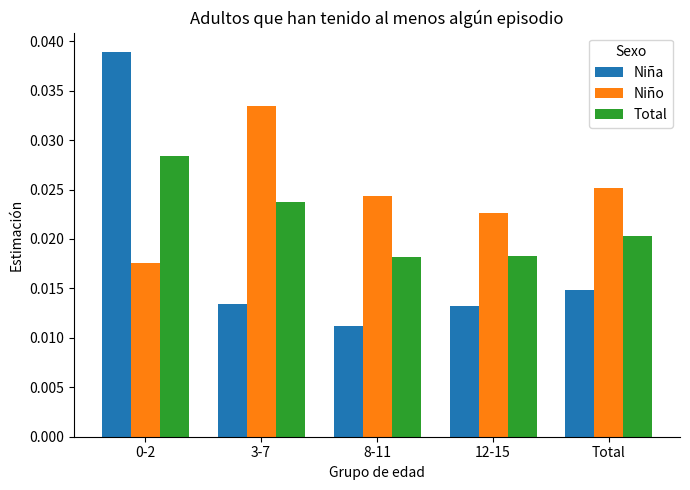

At how many categories does at least one series exceed 0?

5